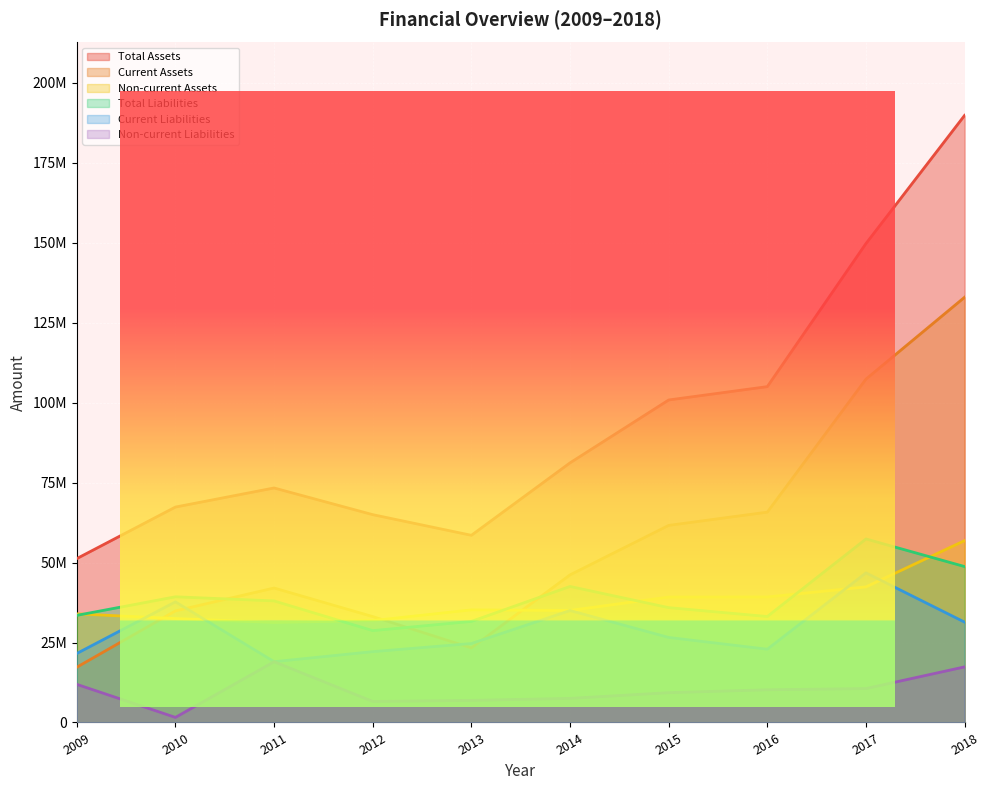

What is the value of the Non-current Liabilities point at the 10th from the left?

17383963